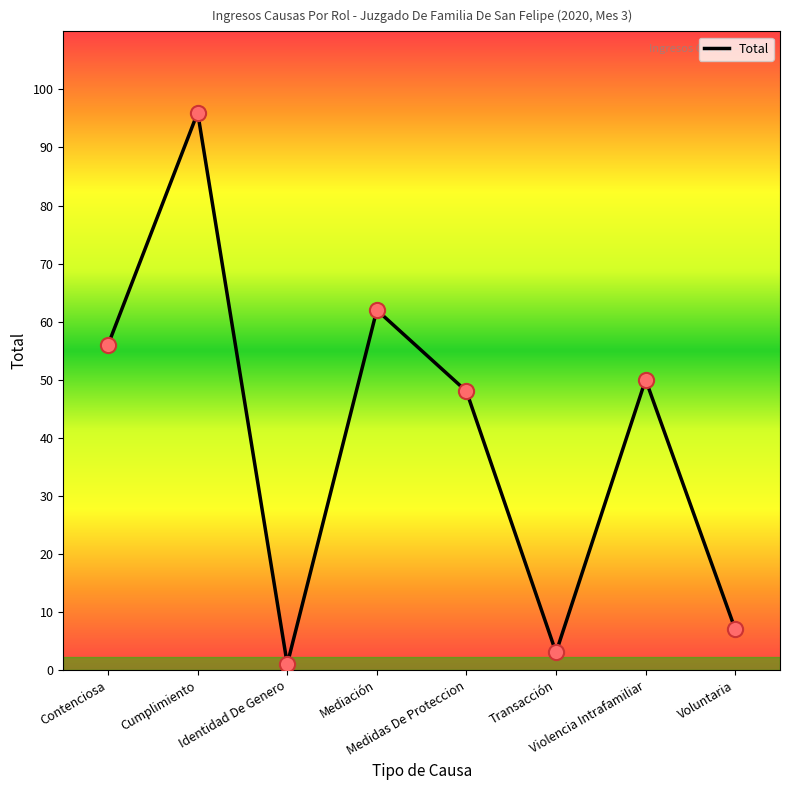

What is the ratio of the value at Violencia Intrafamiliar to the value at Cumplimiento?

0.5